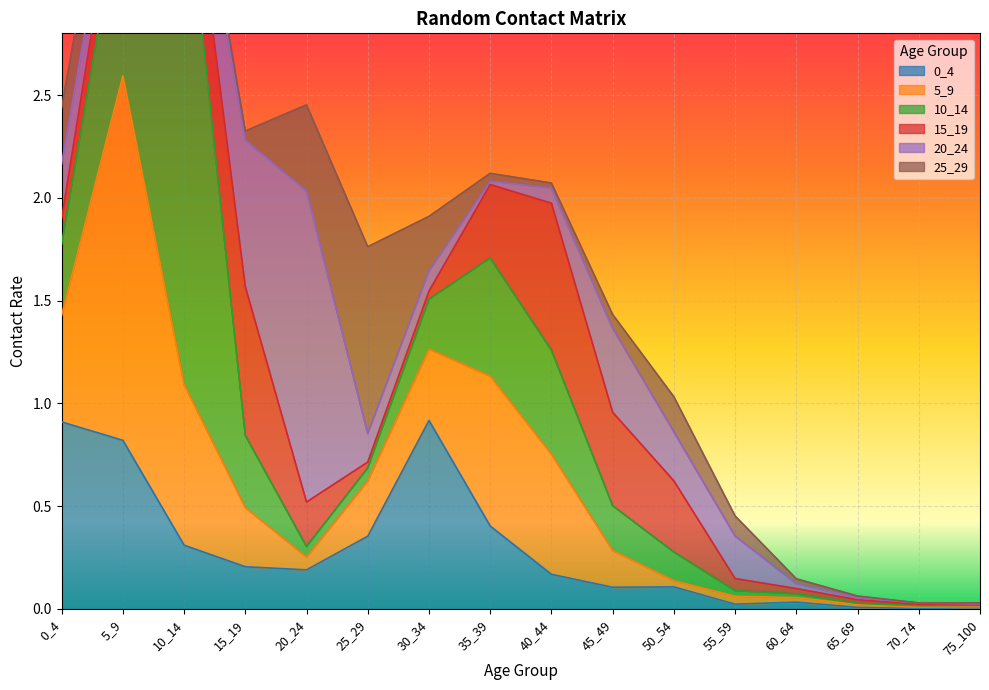

Count the number of data series in this chart.

6